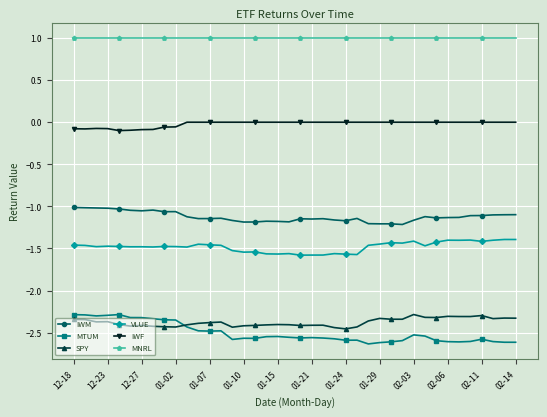

True or false: MTUM has more than 2 points higher than both neighbors.

True